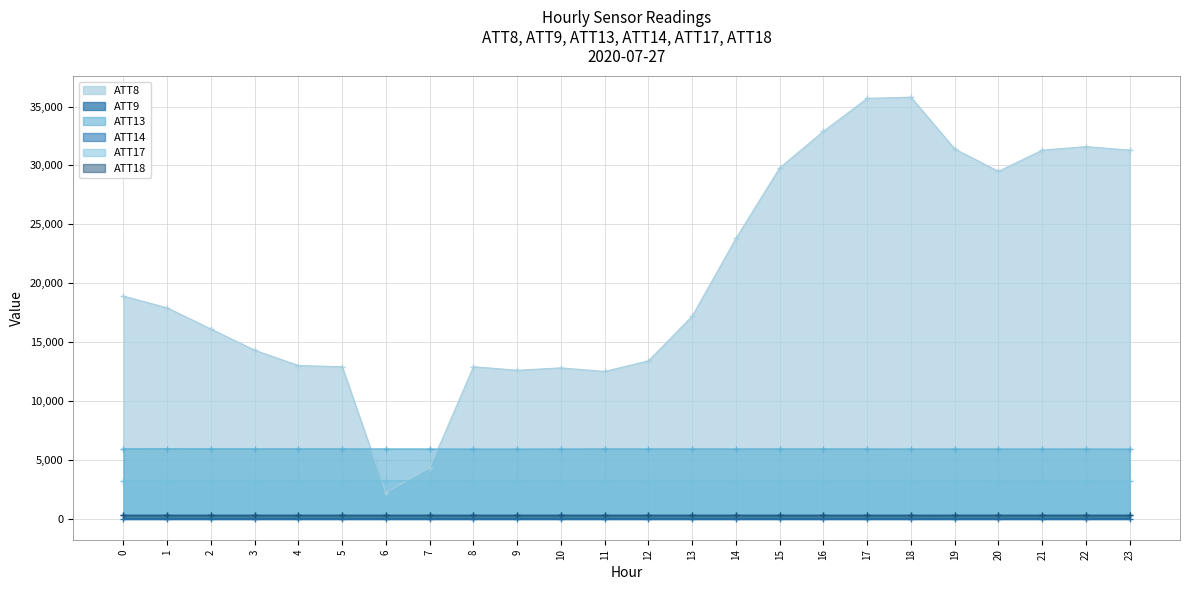

True or false: ATT18 has more than 0 interior local peaks.

True